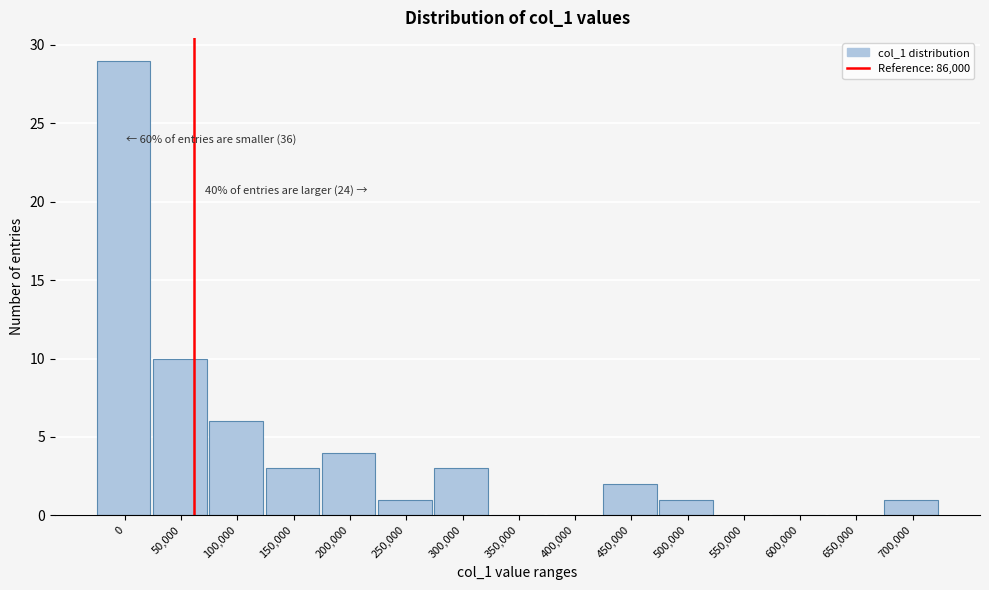

Reading left to right, transcribe all the data shown in this chart.

0=29	50,000=10	100,000=6	150,000=3	200,000=4	250,000=1	300,000=3	350,000=0	400,000=0	450,000=2	500,000=1	550,000=0	600,000=0	650,000=0	700,000=1